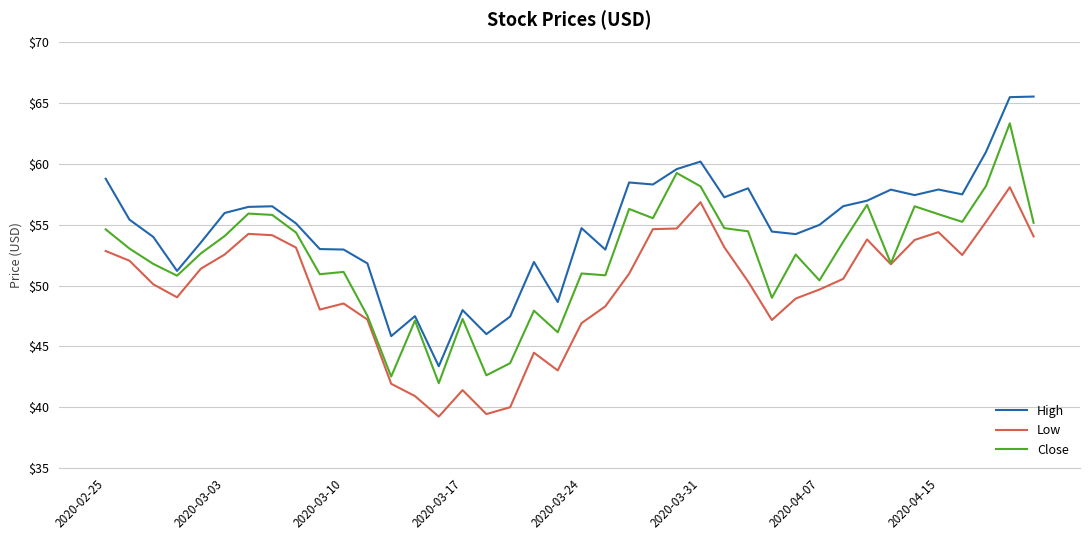

What is the smallest value displayed?

39.2